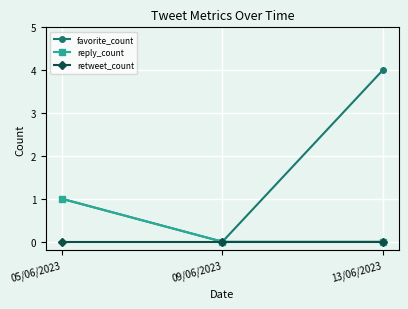

Which series has the widest spread of values?

favorite_count